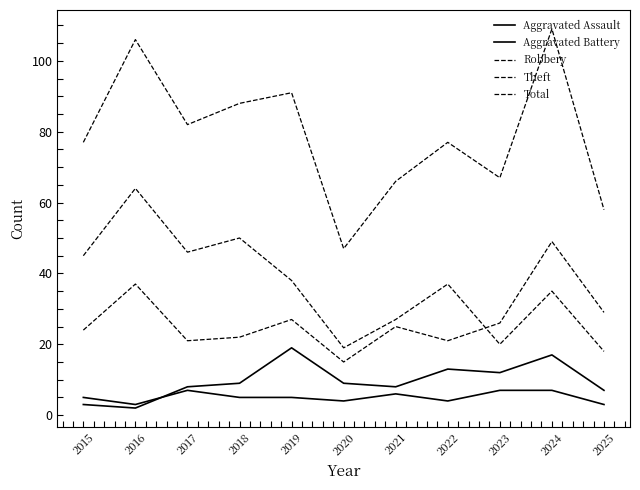

Does the chart display data point markers on the line(s)?

No